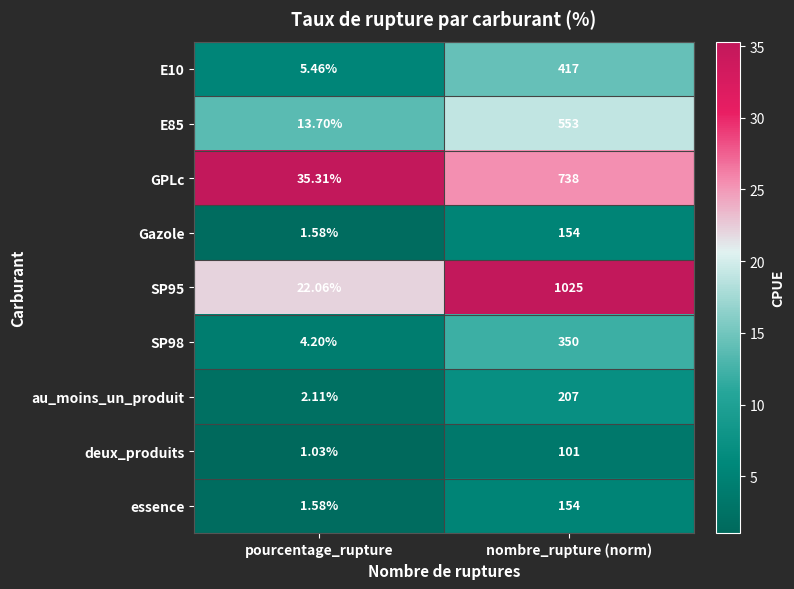

Count the number of categories in the chart.

2